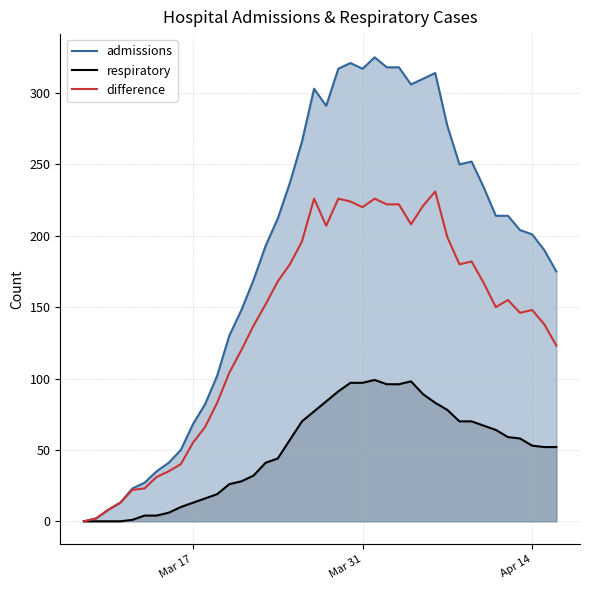

The admissions series shows 317 at Mar 31. True or false?

True